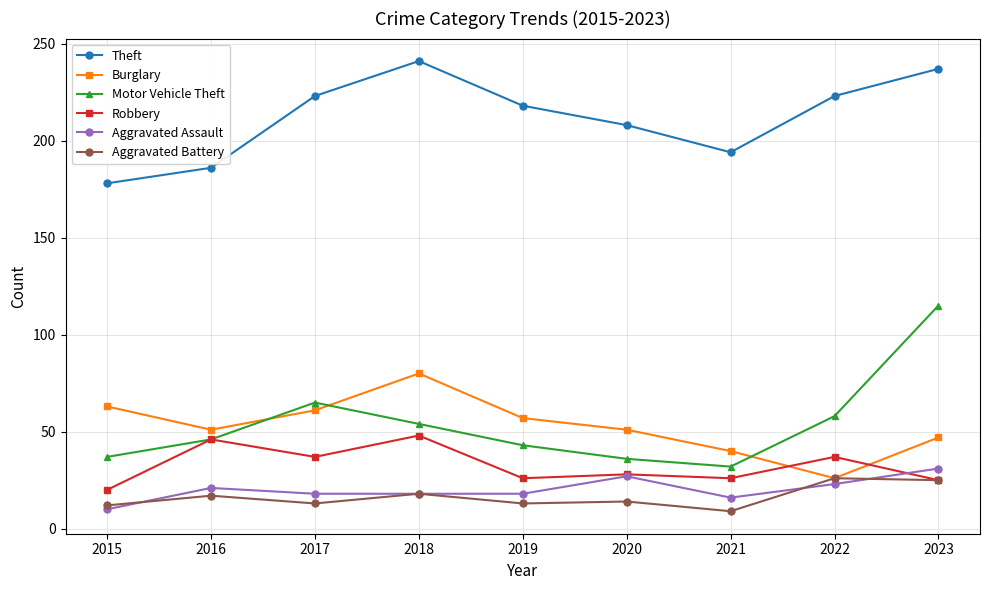

Which category has the highest value in the Burglary series?

2018